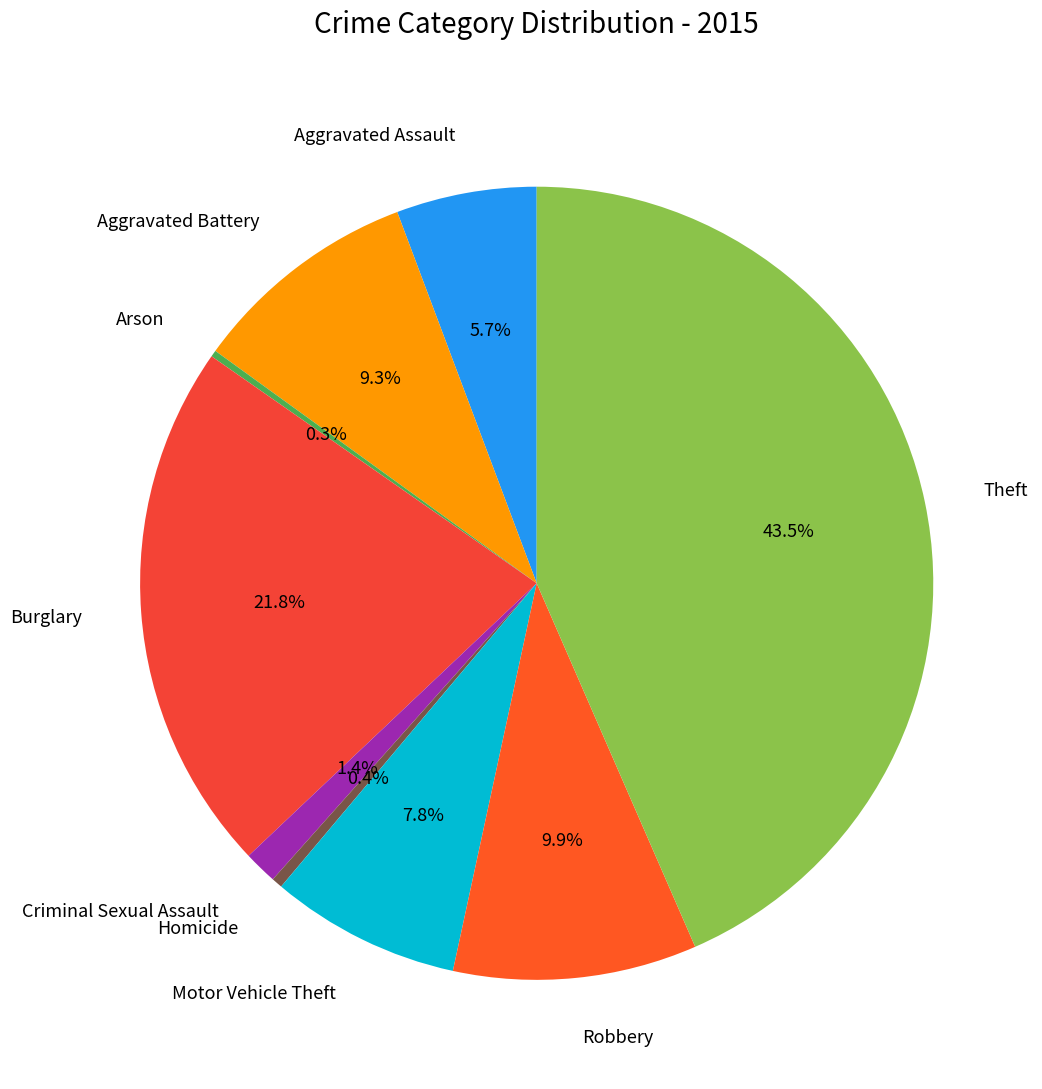

Between Homicide and Motor Vehicle Theft, which is larger?

Motor Vehicle Theft